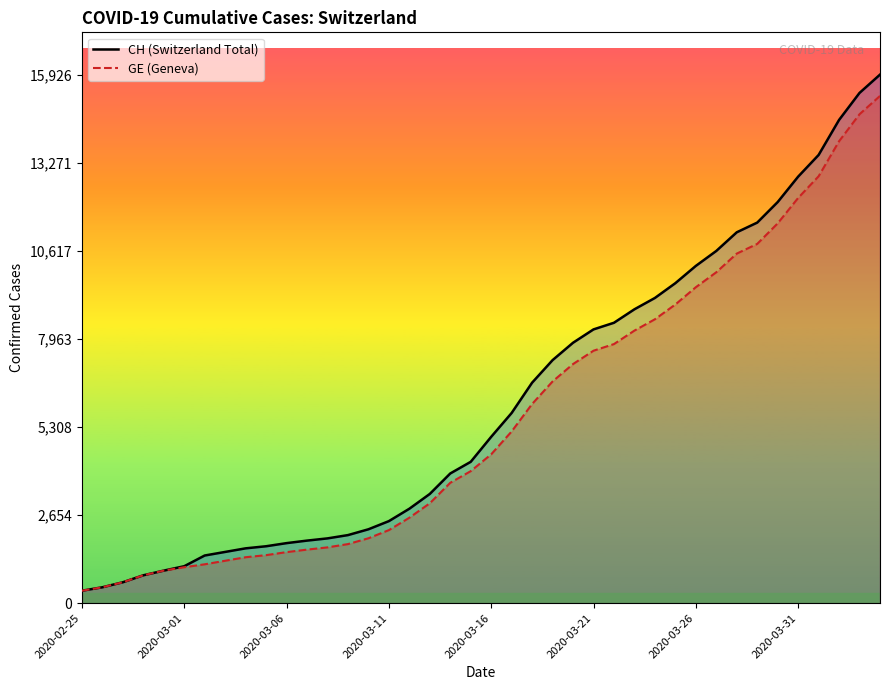

The value of GE (Geneva) at 2020-02-25 is 375. True or false?

True